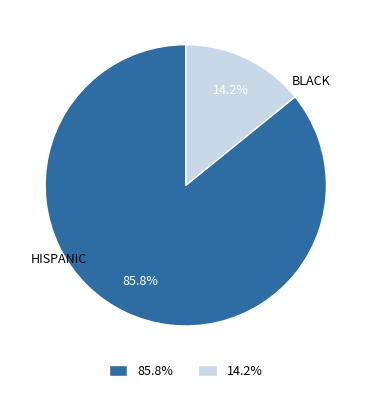

To the nearest percent, what is the average slice percentage?

50%